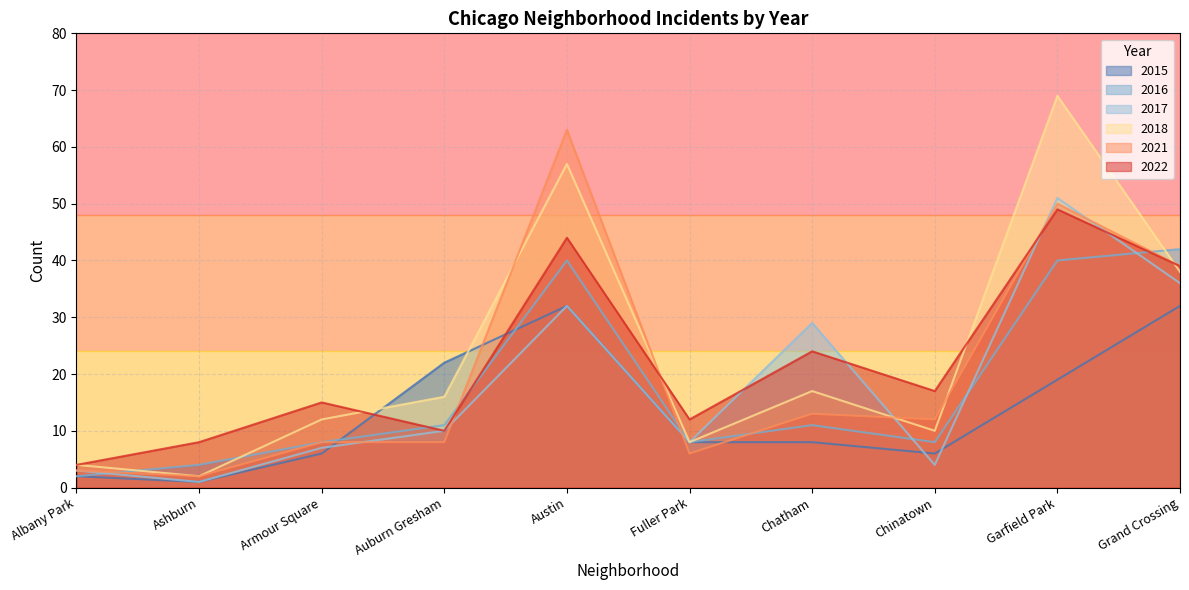

Between which two adjacent categories do 2015 and 2017 first intersect?

Armour Square and Auburn Gresham